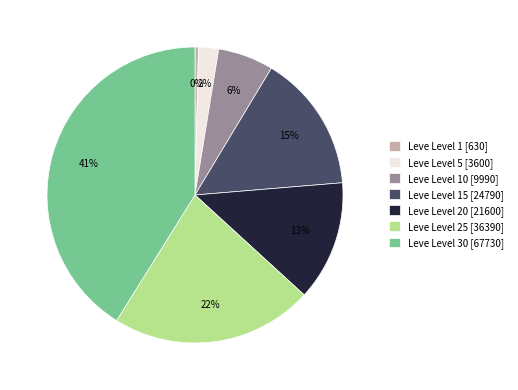

Do Leve Level 20 [21600] and Leve Level 5 [3600] together represent more than half of the pie?

No